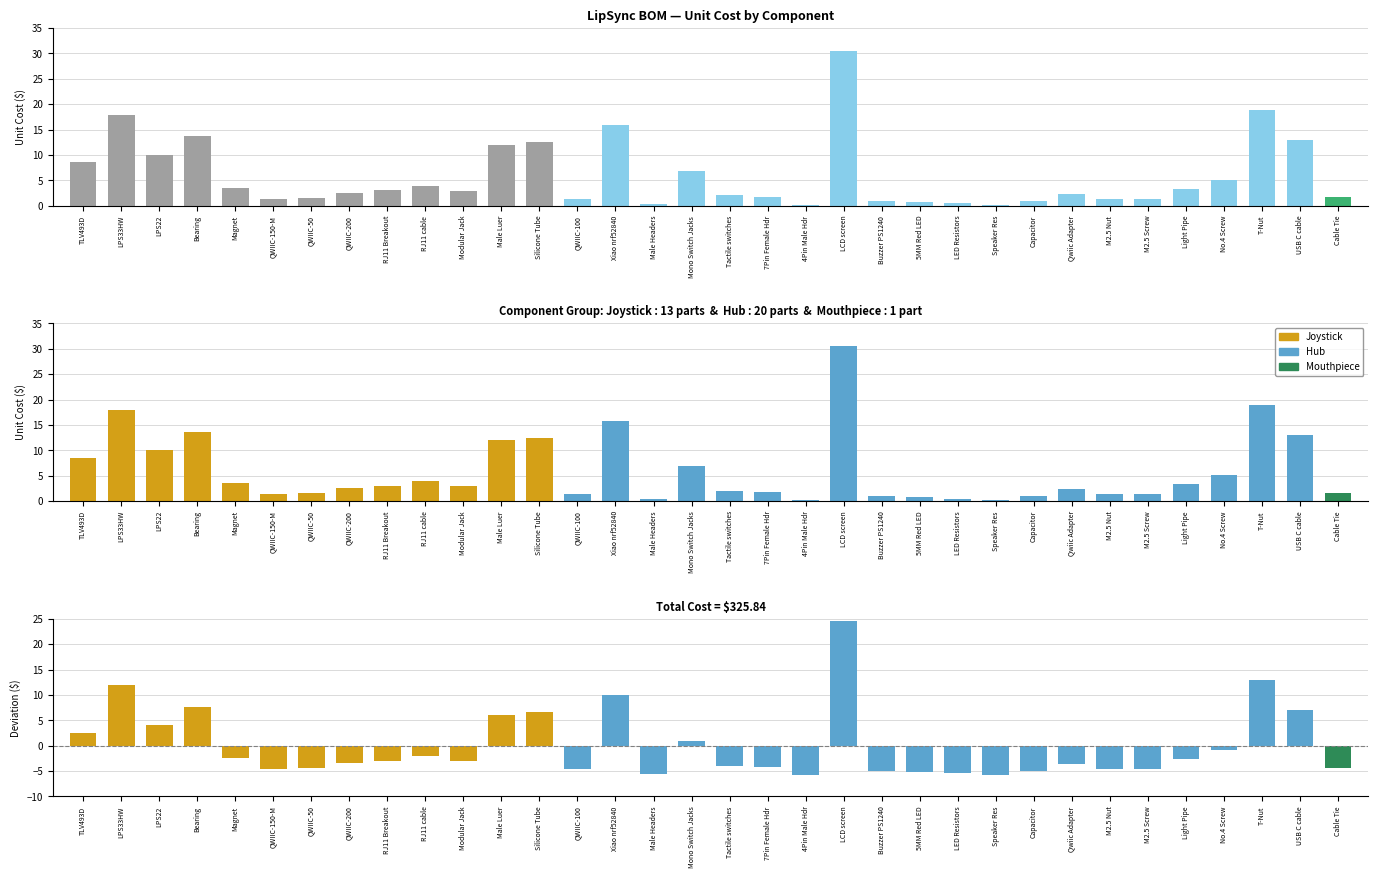

What is the total value across all series at RJ11 cable?

1.9